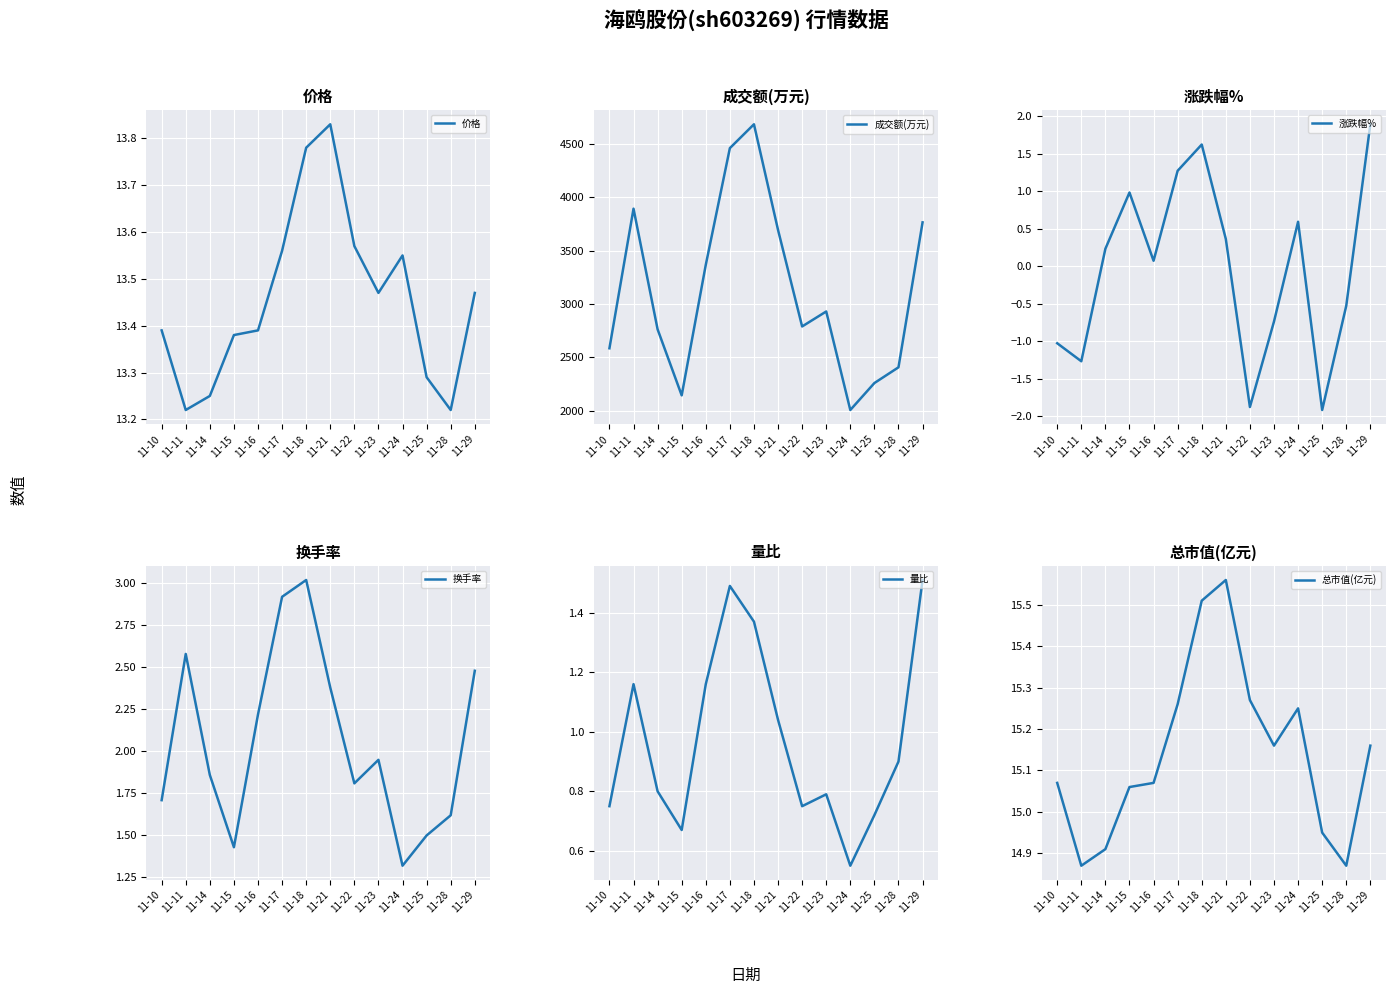

What is the value of the 换手率 point at the 9th from the left?

1.8